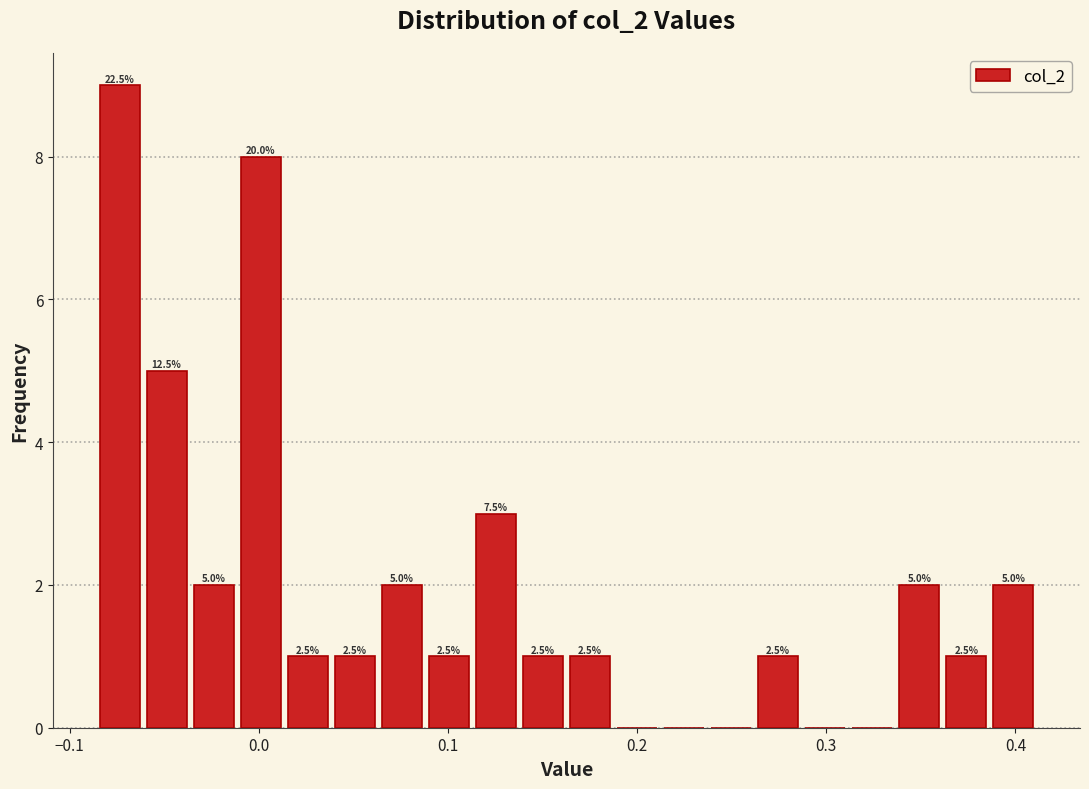

Around what value on the x-axis is the tallest bar? Give the approximate position of its centre, as read against the axis.

-0.07